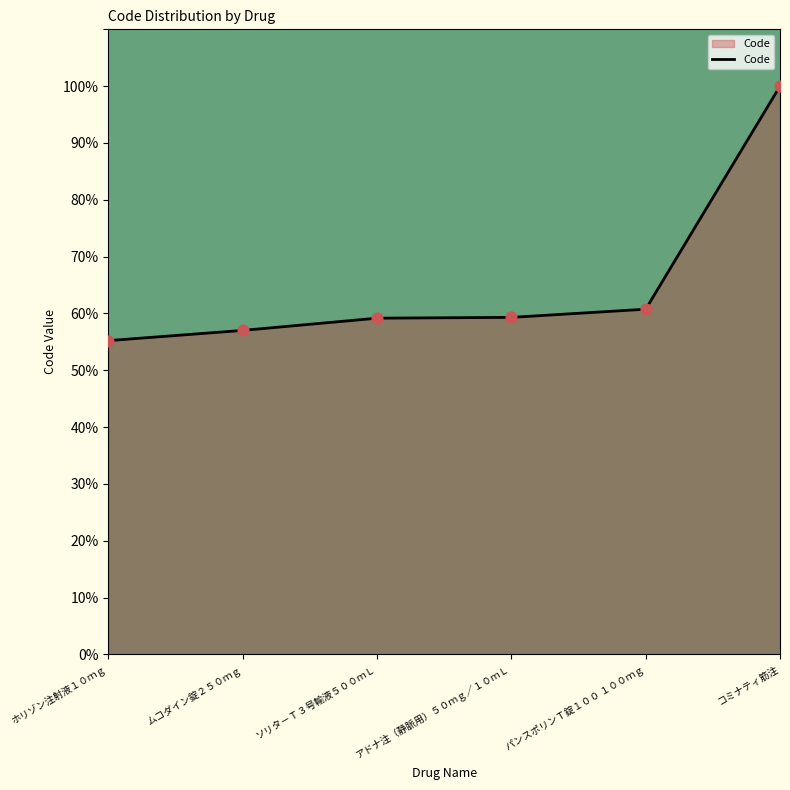

What is the ratio of the value at パンスポリンＴ錠１００ １００ｍｇ to the value at ムコダイン錠２５０ｍｇ?

1.1